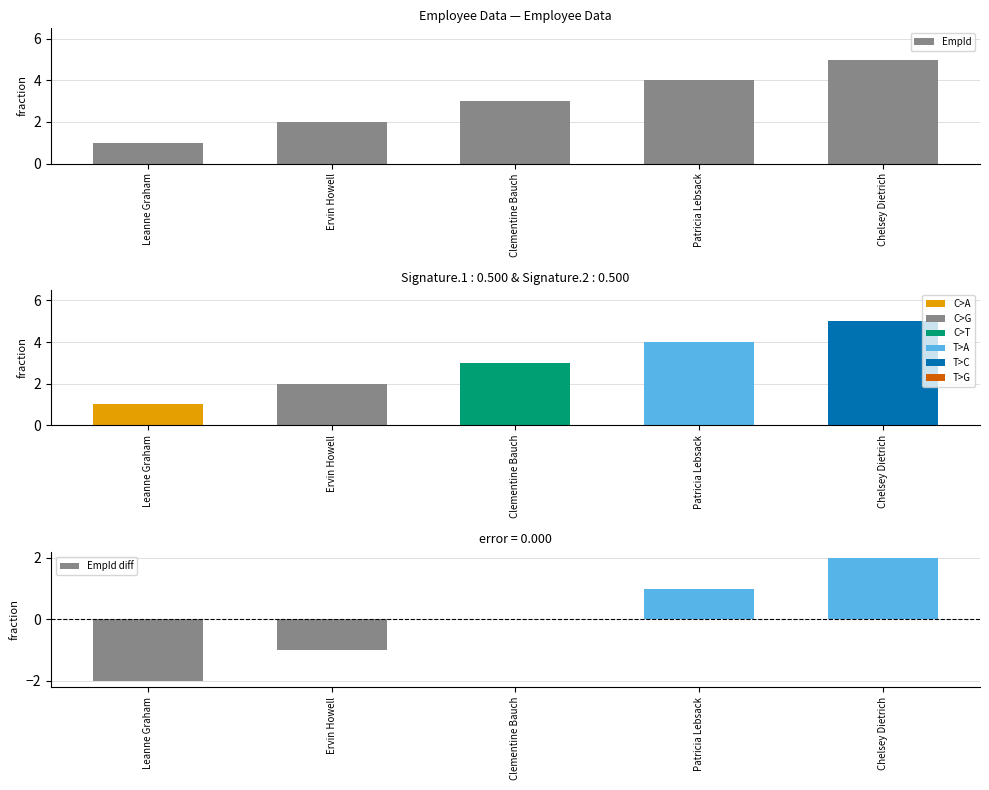

What is the greatest value displayed?

5